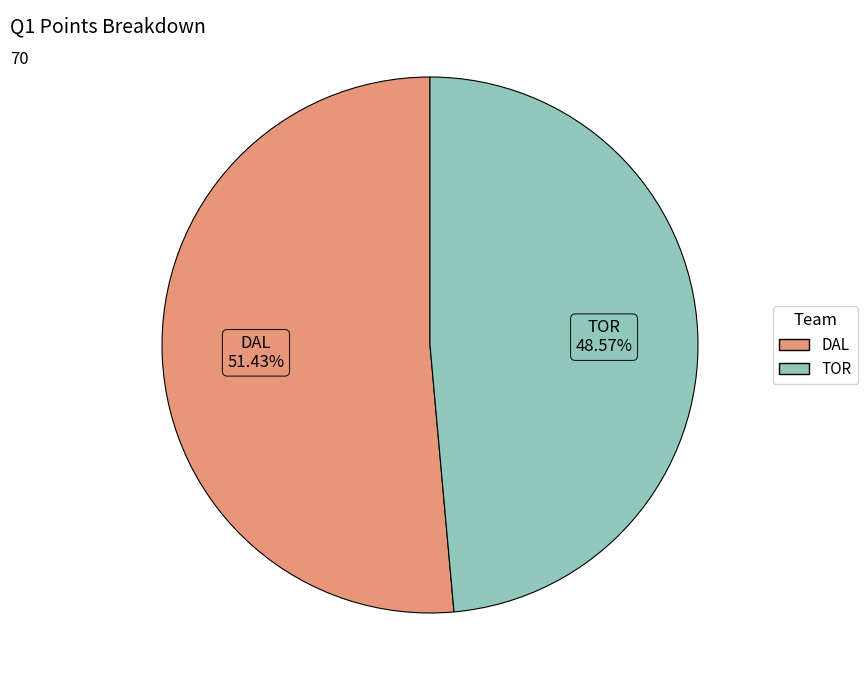

To the nearest percent, what is the difference between the TOR and DAL slice percentages?

3%